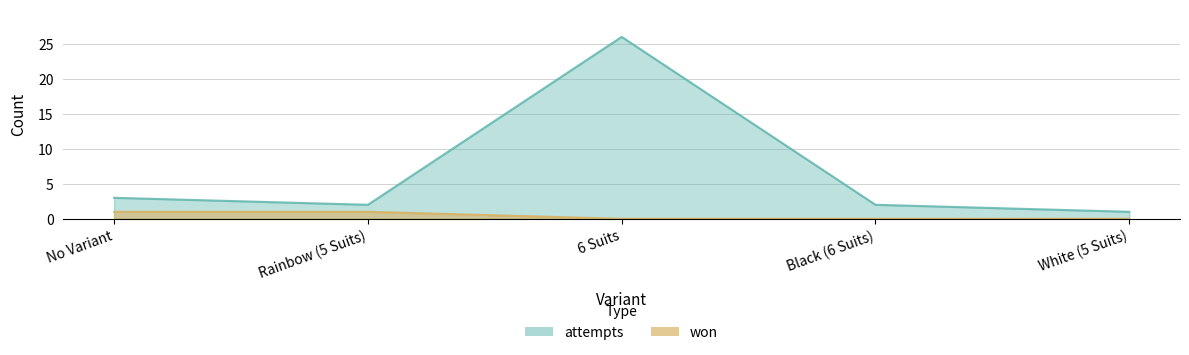

What is the difference between the maximum and minimum values in the attempts series?

25